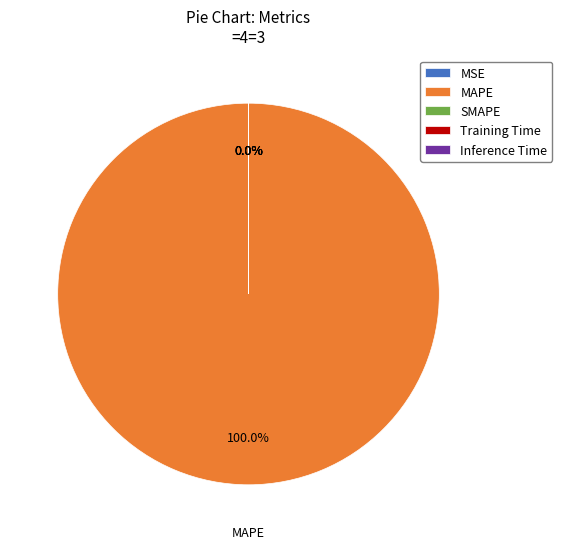

Rank the categories by value from highest to lowest.

MAPE, Training Time, Inference Time, MSE, SMAPE